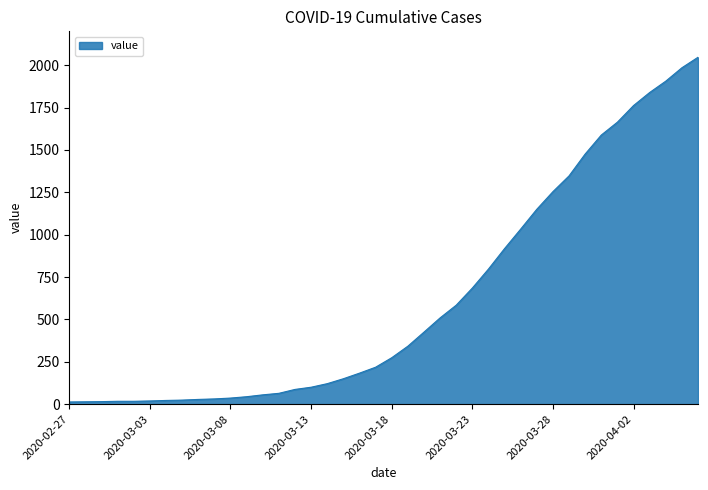

Count the number of categories in the chart.

40